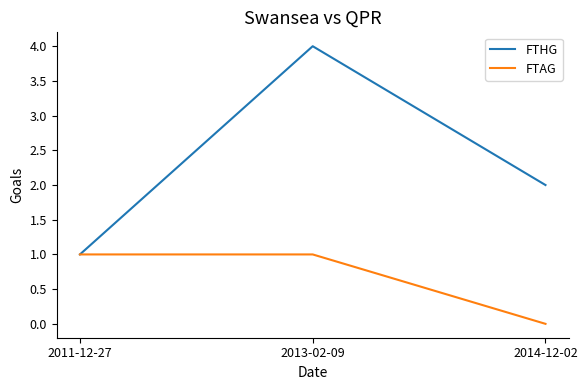

Which series changed the most between 2013-02-09 and 2014-12-02?

FTHG